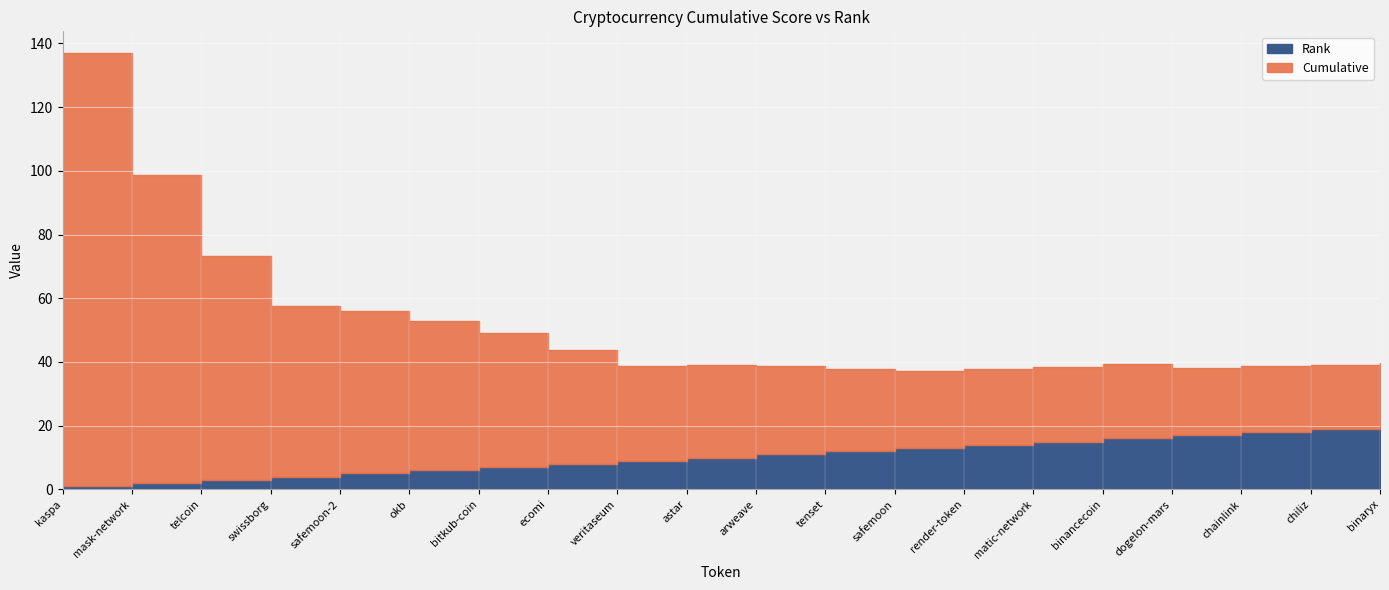

At which category does the chart reach its minimum across all series?

kaspa